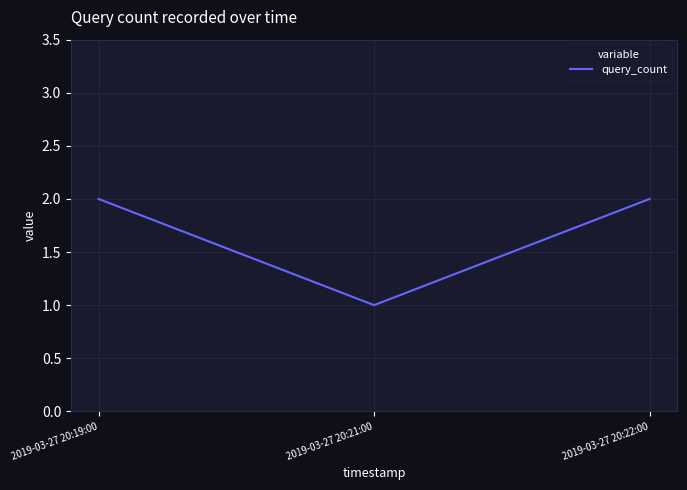

What value does the data have at 2019-03-27 20:19:00?

2